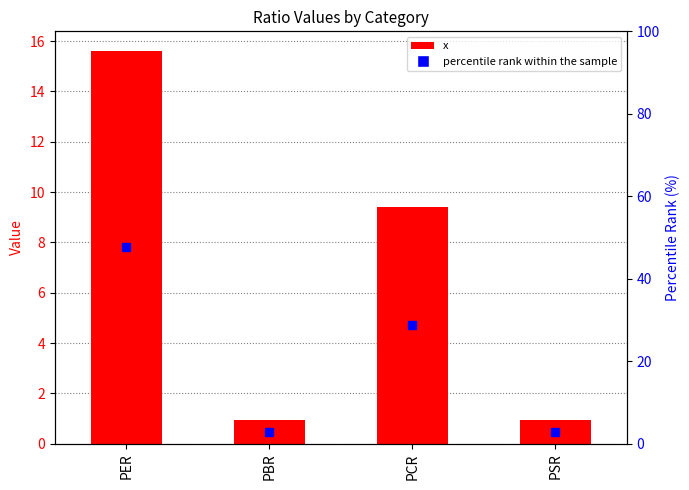

What is the sum of all values?

26.9